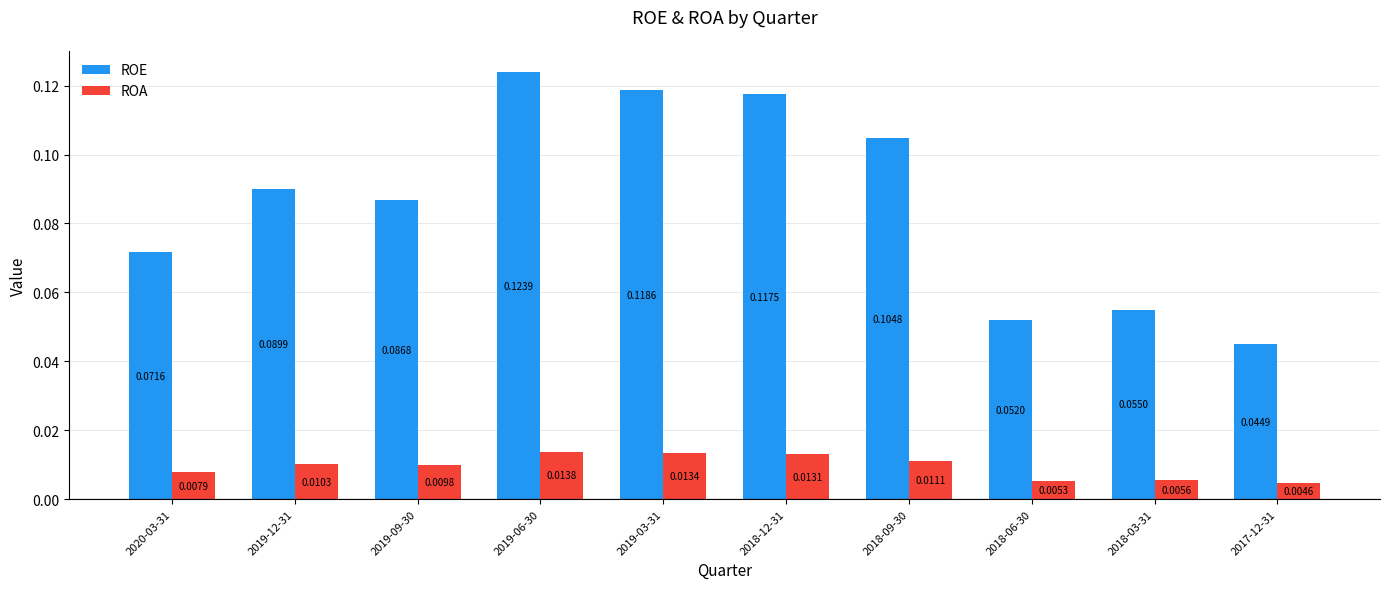

At which label does ROA reach its minimum?

2017-12-31